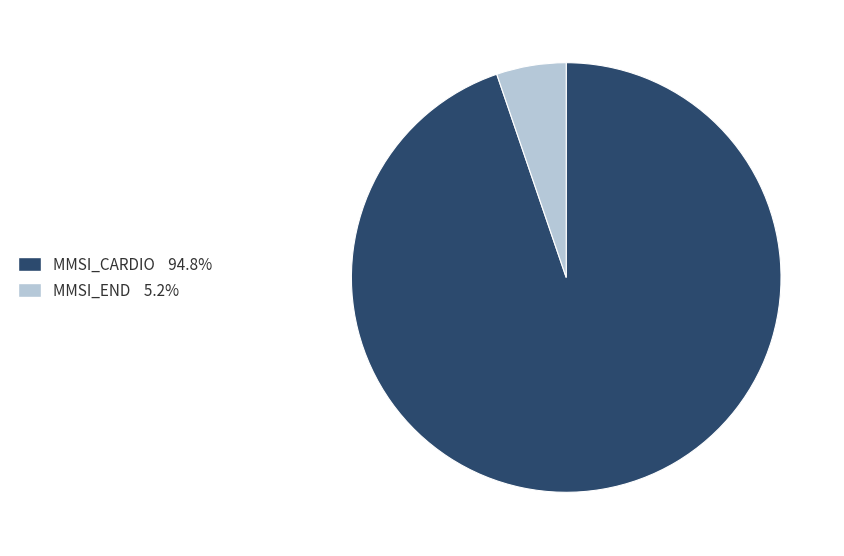

The MMSI_END slice represents 5% of the pie. True or false?

True